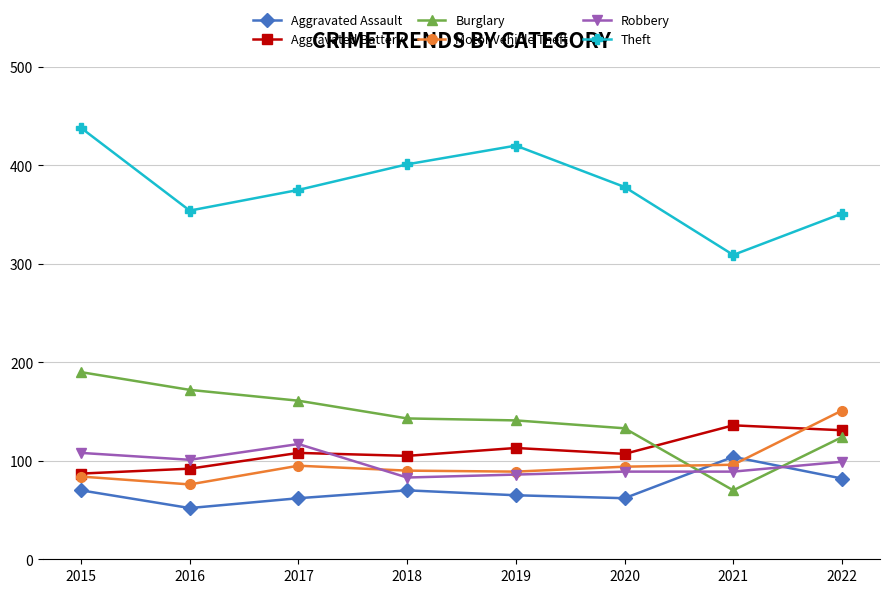

True or false: Aggravated Assault has a value of 82 at 2020.

False